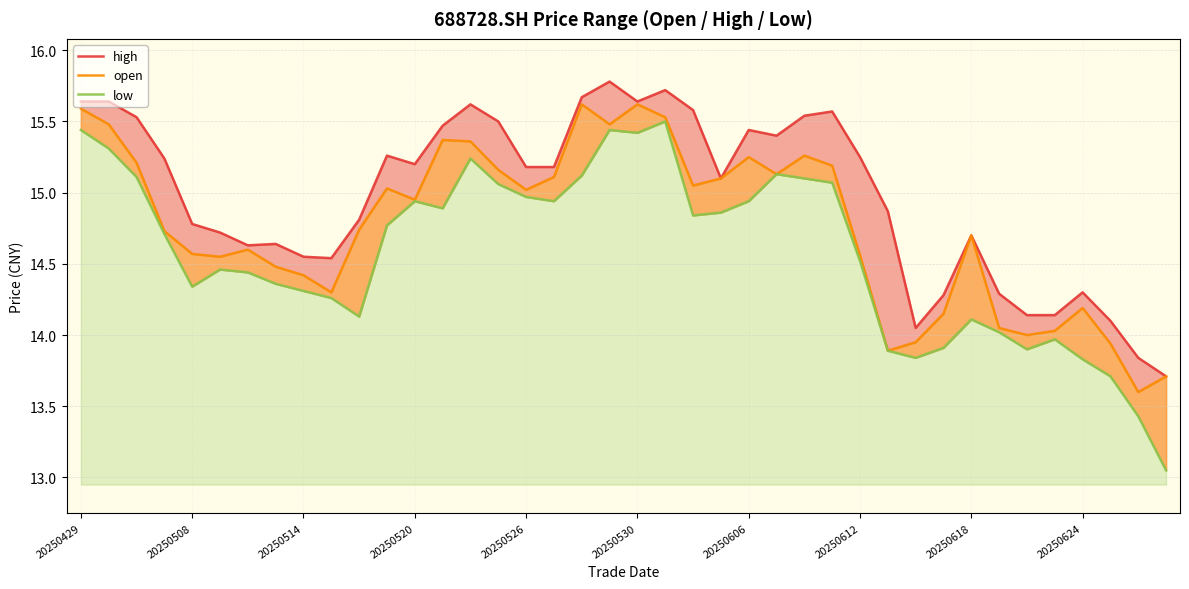

Reading left to right, list all the values displayed in this chart.

high: 15.6	15.6	15.5	15.2	14.8	14.7	14.6	14.6	14.6	14.5	14.8	15.3	15.2	15.5	15.6	15.5	15.2	15.2	15.7	15.8	15.6	15.7	15.6	15.1	15.4	15.4	15.5	15.6	15.2	14.9	14.1	14.3	14.7	14.3	14.1	14.1	14.3	14.1	13.8	13.7
open: 15.6	15.5	15.2	14.7	14.6	14.6	14.6	14.5	14.4	14.3	14.7	15.0	14.9	15.4	15.4	15.2	15.0	15.1	15.6	15.5	15.6	15.5	15.1	15.1	15.2	15.1	15.3	15.2	14.6	13.9	13.9	14.2	14.7	14.1	14.0	14.0	14.2	13.9	13.6	13.7
low: 15.4	15.3	15.1	14.7	14.3	14.5	14.4	14.4	14.3	14.3	14.1	14.8	14.9	14.9	15.2	15.1	15.0	14.9	15.1	15.4	15.4	15.5	14.8	14.9	14.9	15.1	15.1	15.1	14.5	13.9	13.8	13.9	14.1	14.0	13.9	14.0	13.8	13.7	13.4	13.1